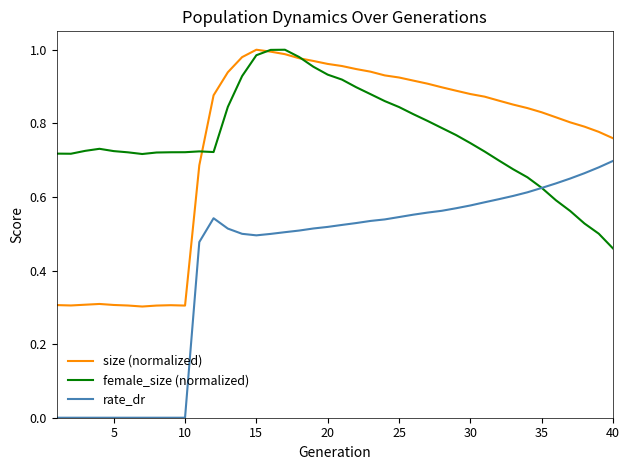

True or false: rate_dr and size (normalized) intersect in this chart.

False